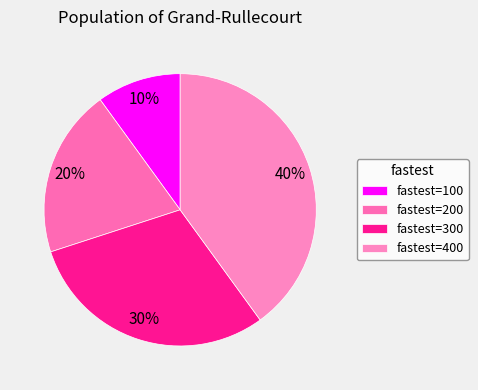

How many segments does this pie chart have?

4